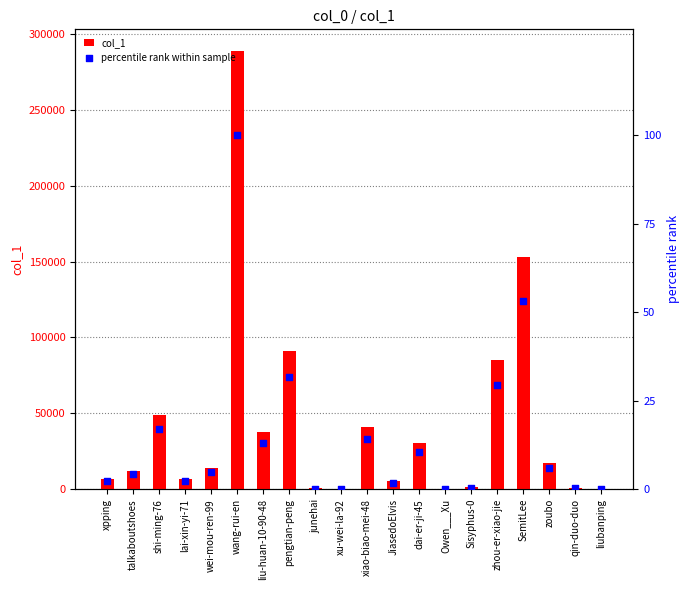

Which series reaches the minimum Y coordinate?

percentile rank within sample